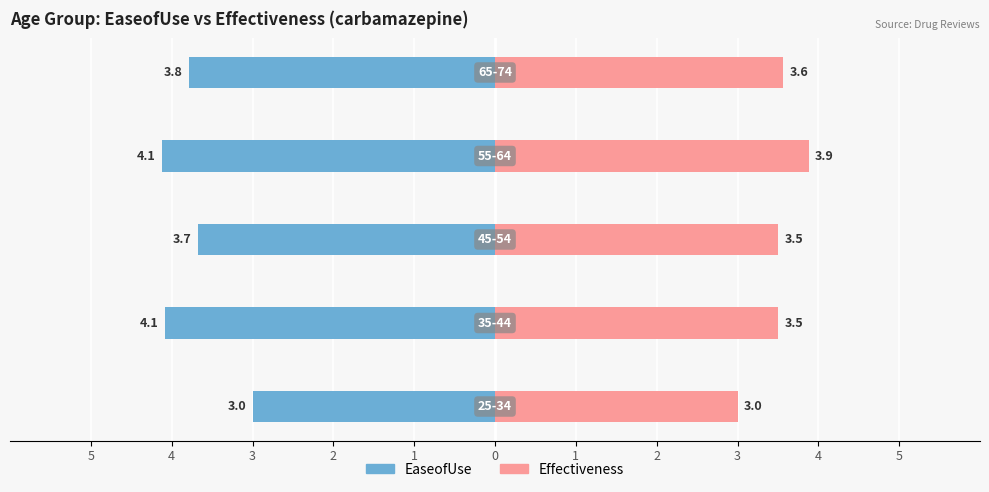

The Effectiveness series shows 4.8 at 25-34. True or false?

False